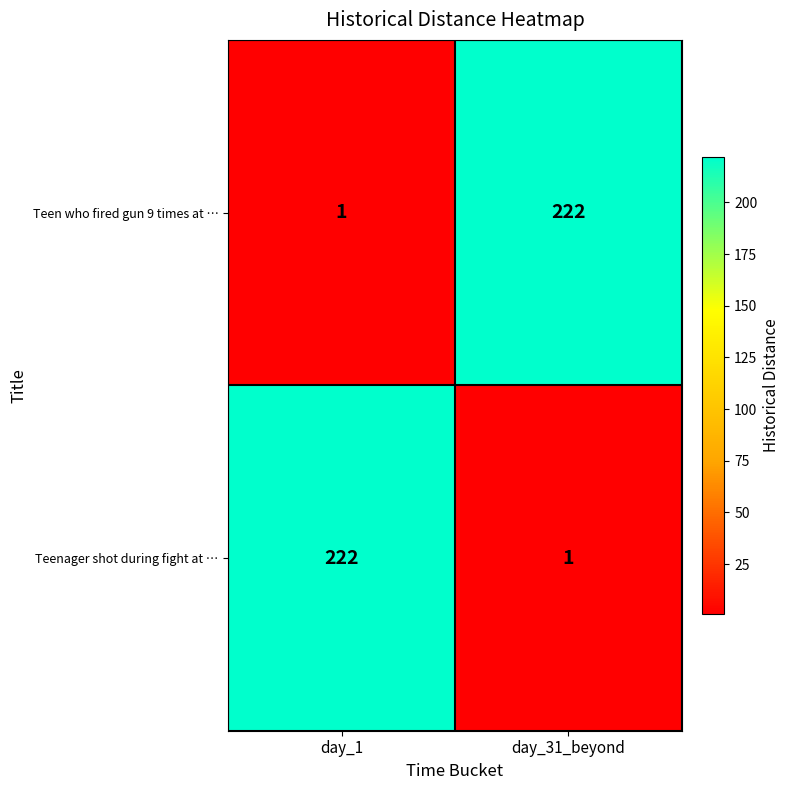

Reading left to right, extract all data points from this chart.

Teen who fired gun 9 times at …: 1	222
Teenager shot during fight at …: 222	1